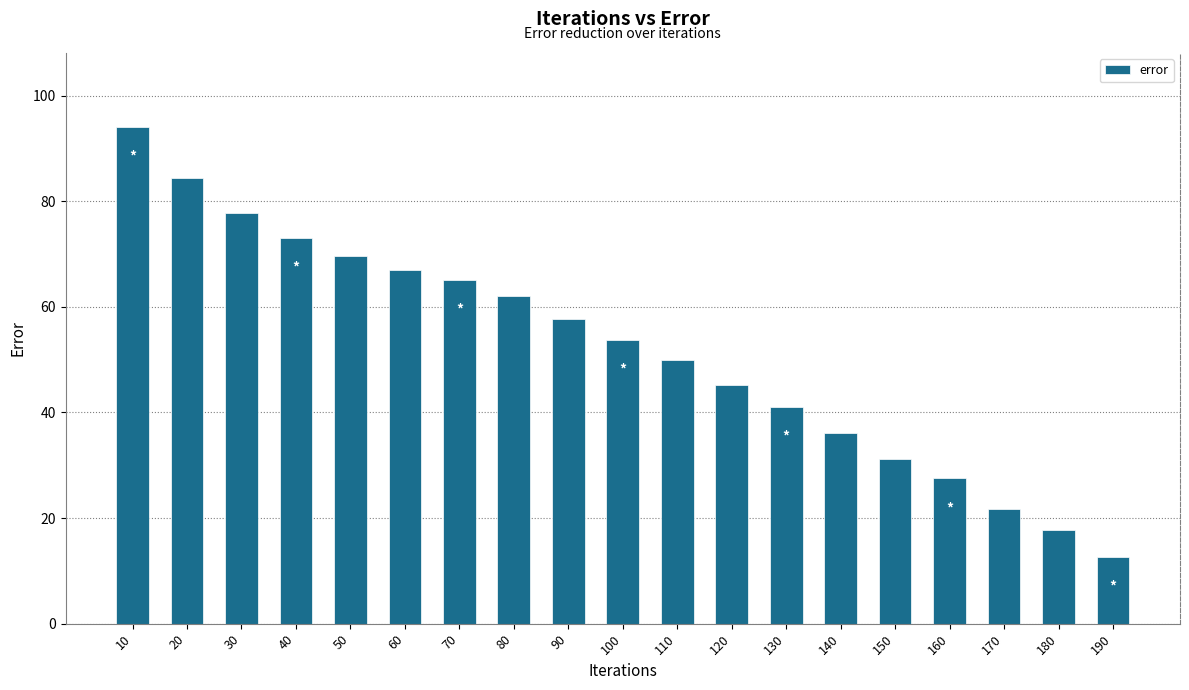

What is the value of the 2nd bar from the left?

84.4